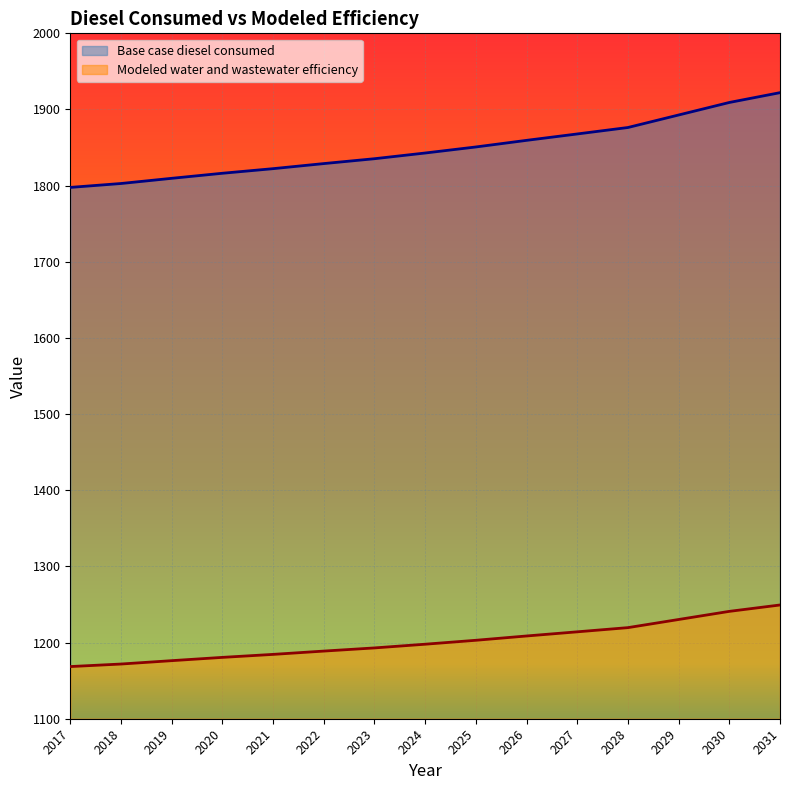

Which category has the highest value in the Modeled water and wastewater efficiency series?

2031